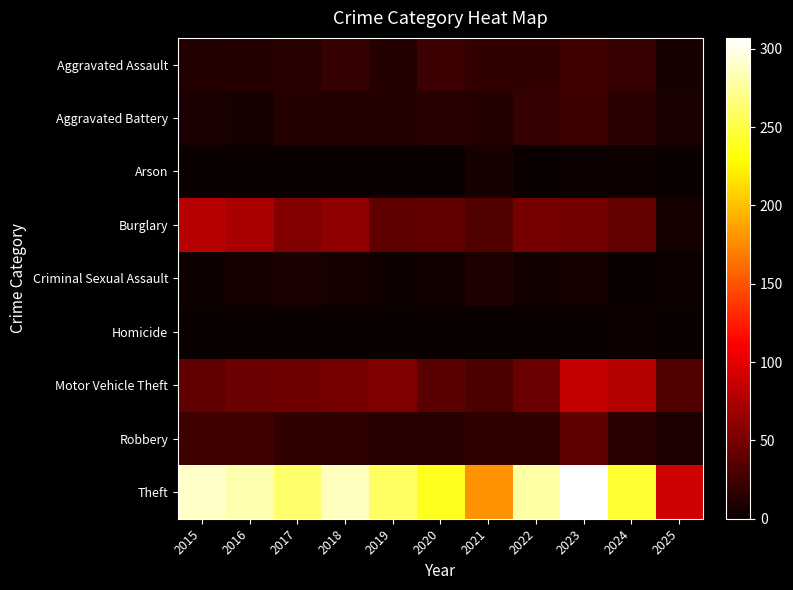

What is the difference between the highest and lowest values at 2018?

287